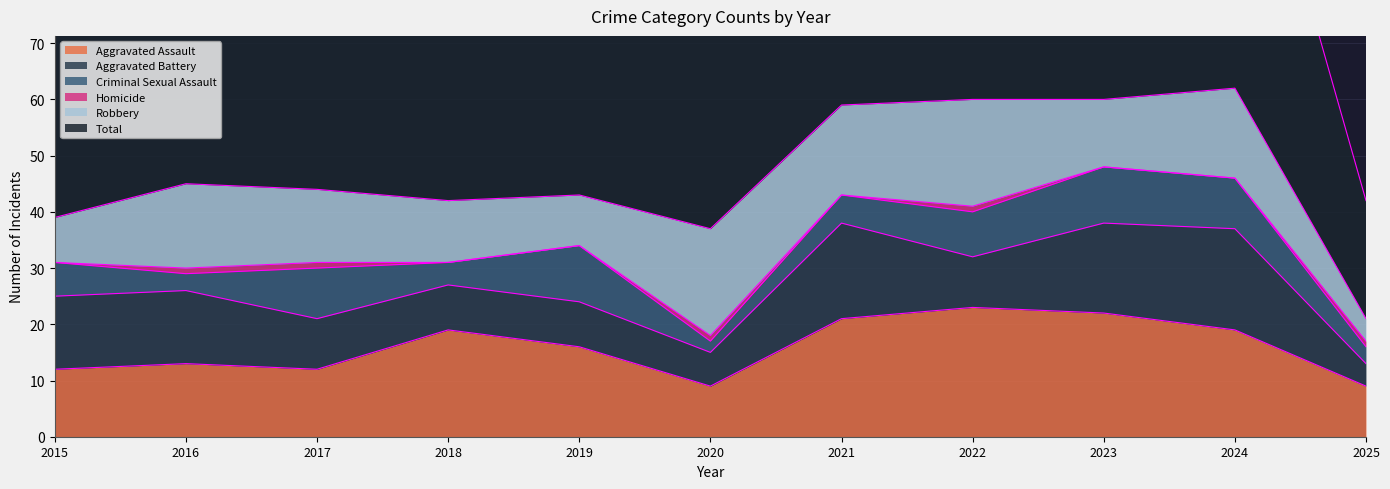

In Homicide, how many points are lower than both neighbors (excluding endpoints)?

1